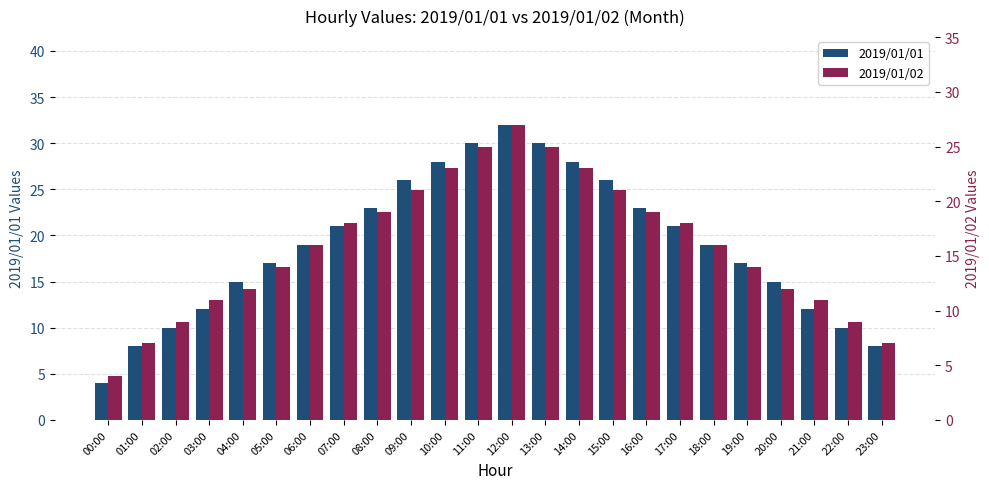

Reading left to right, list all the values displayed in this chart.

2019/01/01: 00:00=4	01:00=8	02:00=10	03:00=12	04:00=15	05:00=17	06:00=19	07:00=21	08:00=23	09:00=26	10:00=28	11:00=30	12:00=32	13:00=30	14:00=28	15:00=26	16:00=23	17:00=21	18:00=19	19:00=17	20:00=15	21:00=12	22:00=10	23:00=8
2019/01/02: 00:00=4	01:00=7	02:00=9	03:00=11	04:00=12	05:00=14	06:00=16	07:00=18	08:00=19	09:00=21	10:00=23	11:00=25	12:00=27	13:00=25	14:00=23	15:00=21	16:00=19	17:00=18	18:00=16	19:00=14	20:00=12	21:00=11	22:00=9	23:00=7